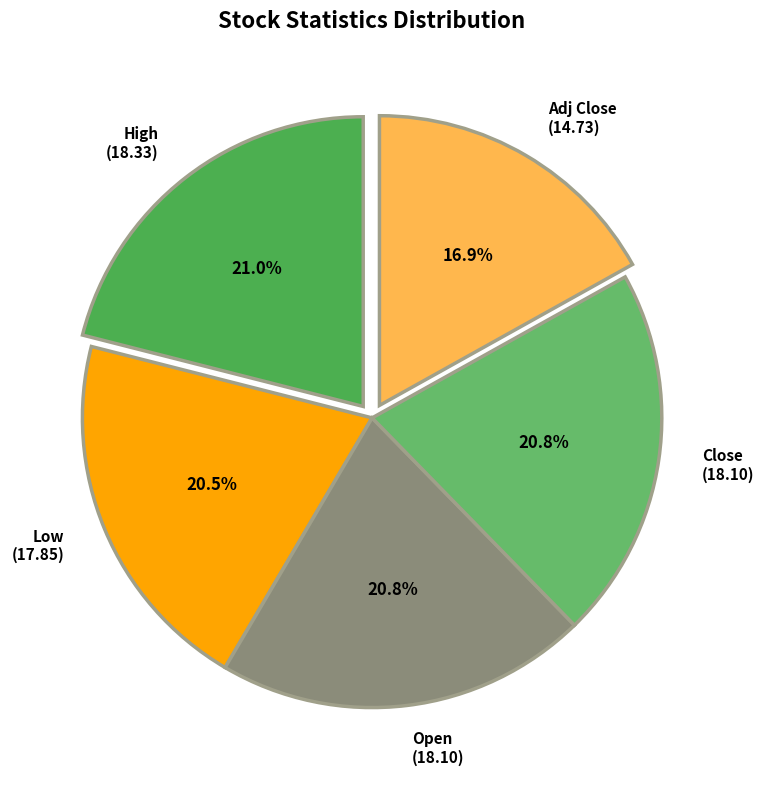

Is the sum of Adj Close and Open greater than half?

No